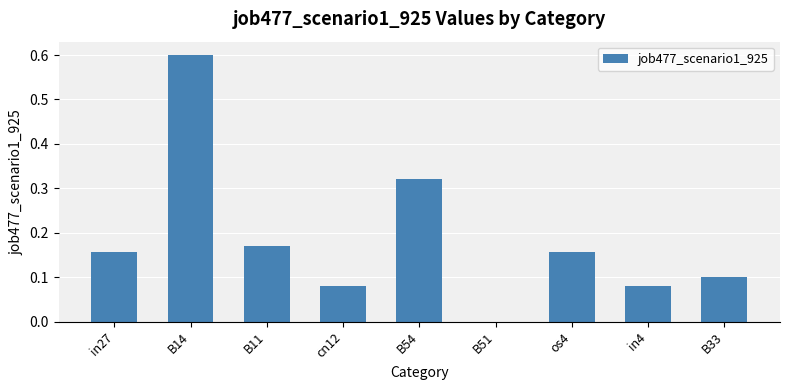

Are the bars horizontal?

No